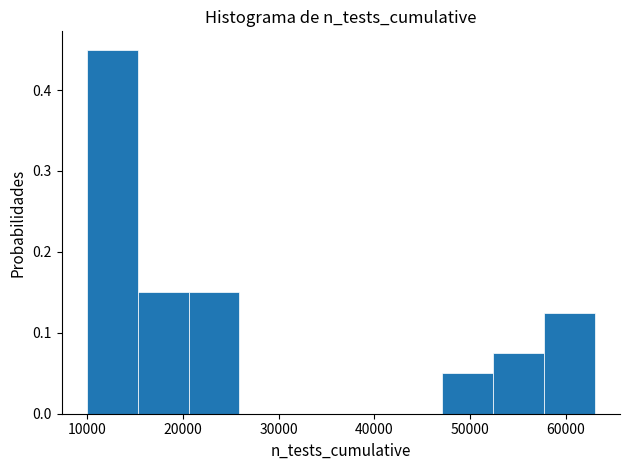

What is the height of the bar covering 58000 to 63000 on the x-axis? Neither the bar edges nor the heights are printed on the chart, so give them approximately, as read against the axes.

0.13